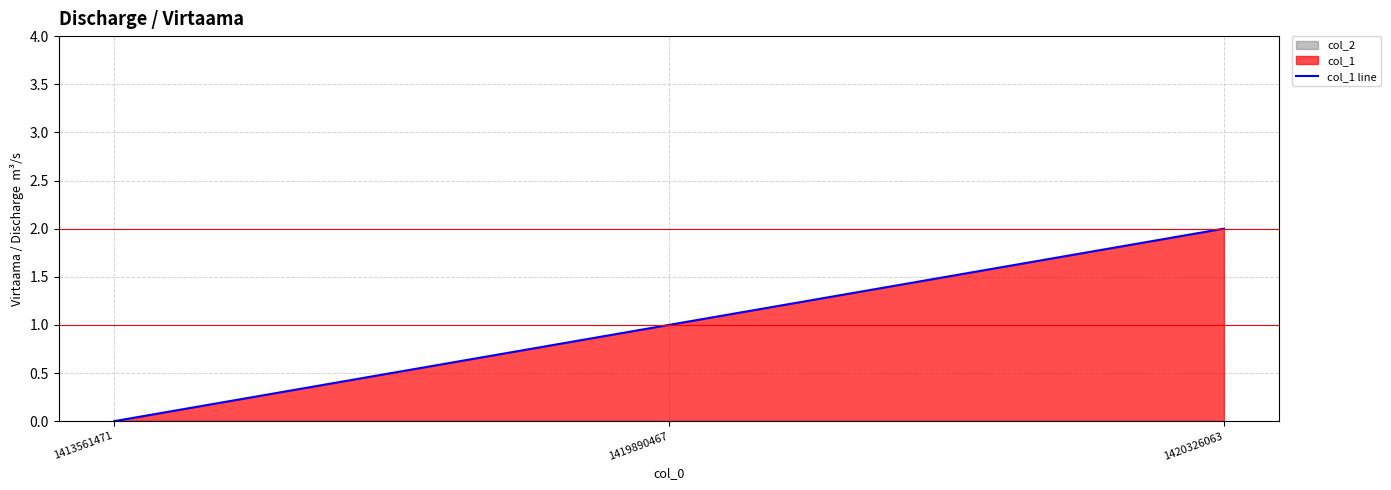

Reading left to right, what are all the values shown in this chart?

0	1	2